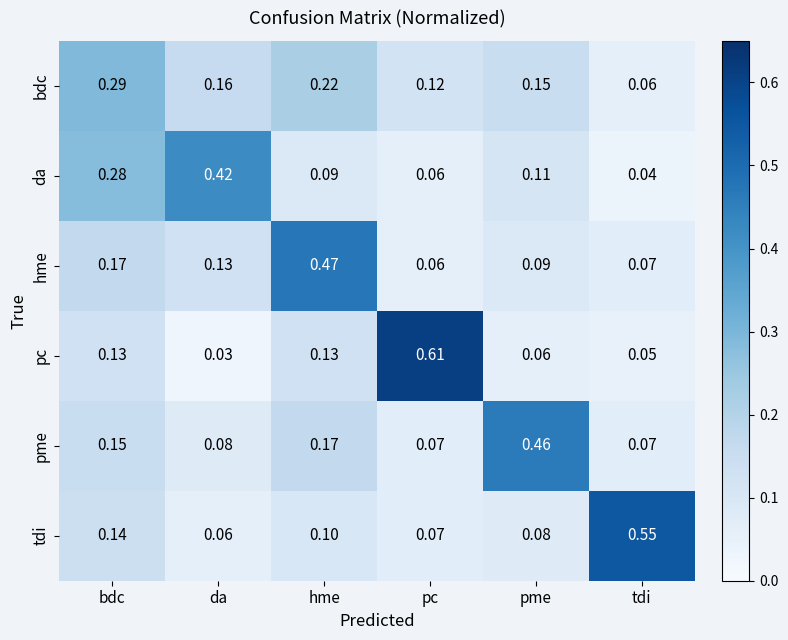

Which series has the widest spread of values?

pc